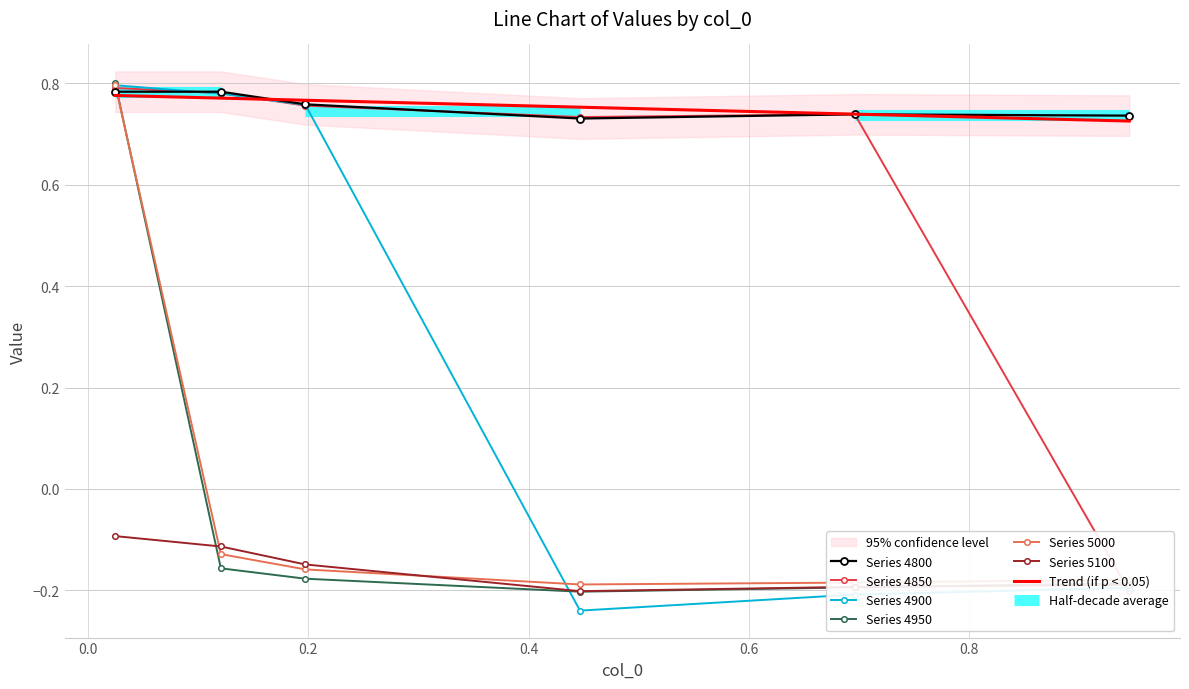

Reading left to right, extract all data points from this chart.

4800: 0.8	0.8	0.8	0.7	0.7	0.7
4850: 0.8	0.8	0.8	0.7	0.7	-0.2
4900: 0.8	0.8	0.8	-0.2	-0.2	-0.2
4950: 0.8	-0.2	-0.2	-0.2	-0.2	-0.2
5000: 0.8	-0.1	-0.2	-0.2	-0.2	-0.2
5100: -0.1	-0.1	-0.1	-0.2	-0.2	-0.2